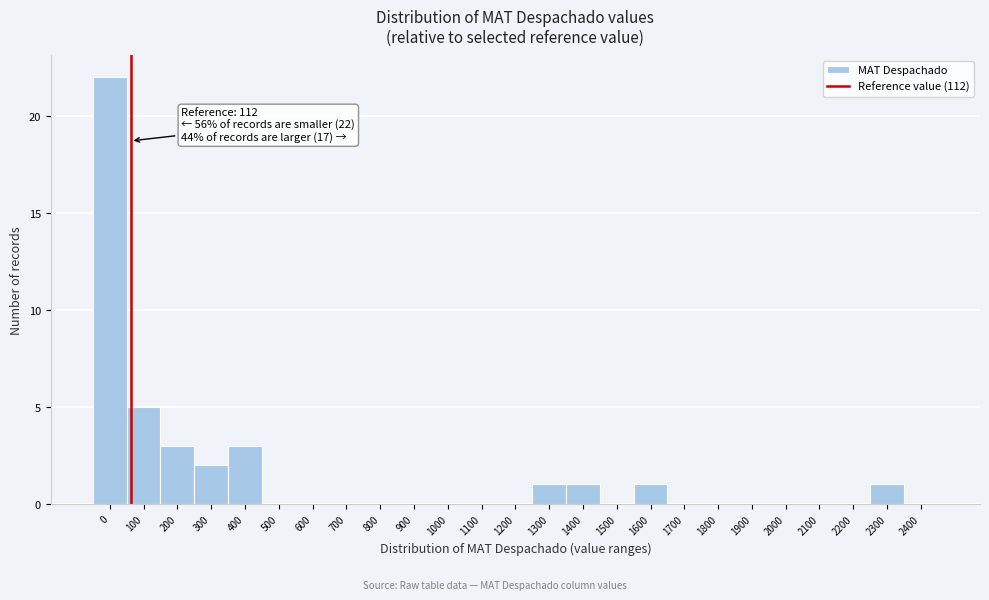

Reading left to right, extract all data points from this chart.

0=22	100=5	200=3	300=2	400=3	500=0	600=0	700=0	800=0	900=0	1000=0	1100=0	1200=0	1300=1	1400=1	1500=0	1600=1	1700=0	1800=0	1900=0	2000=0	2100=0	2200=0	2300=1	2400=0